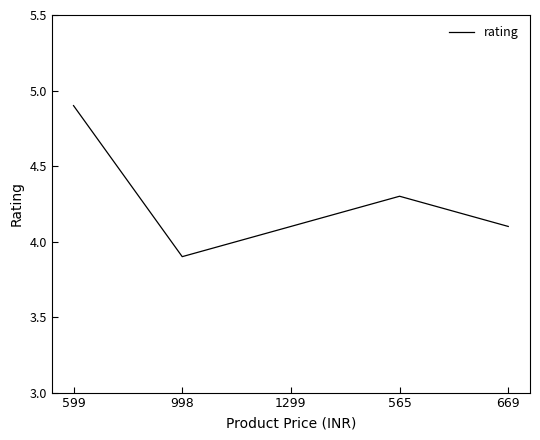

What is the maximum value shown in the chart?

4.9